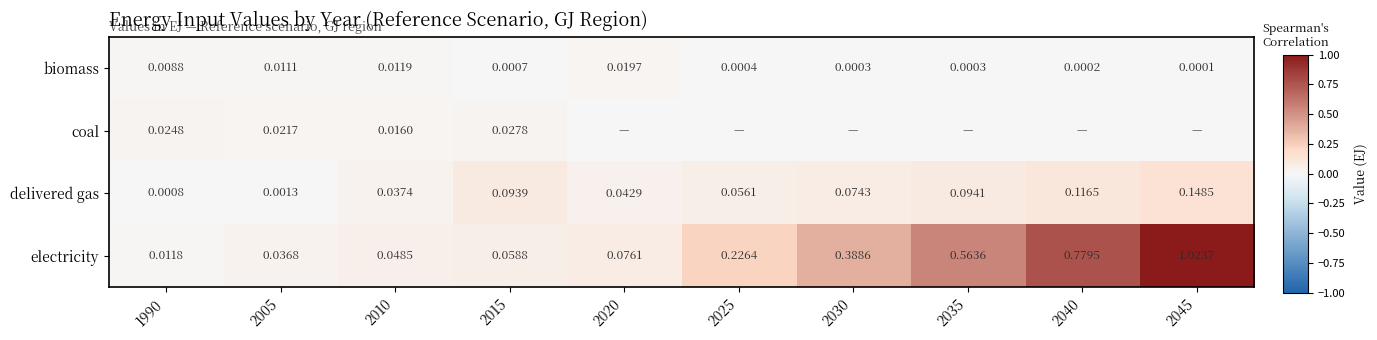

Count the number of data series in this chart.

4